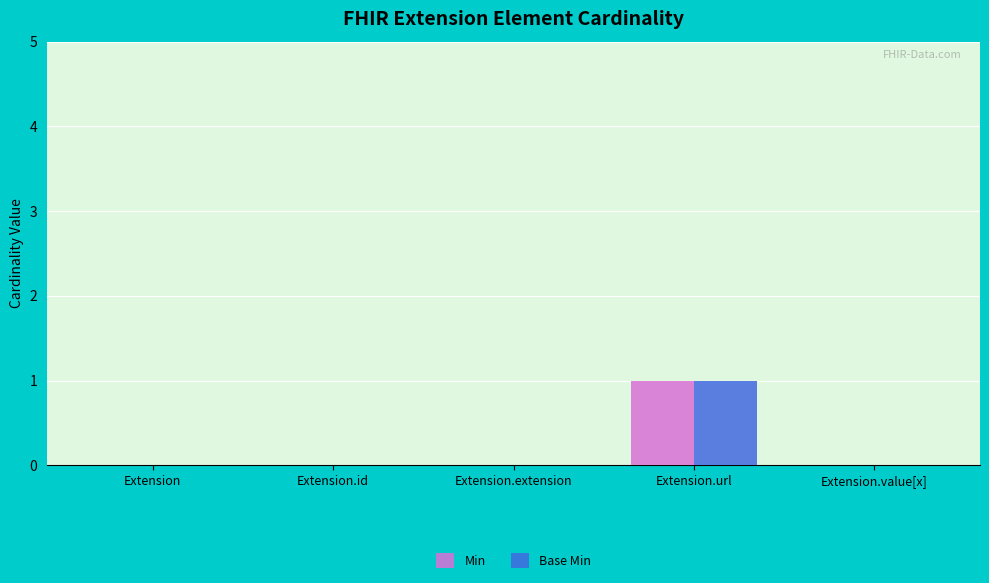

Is it true that Min equals 0 at Extension.extension?

True